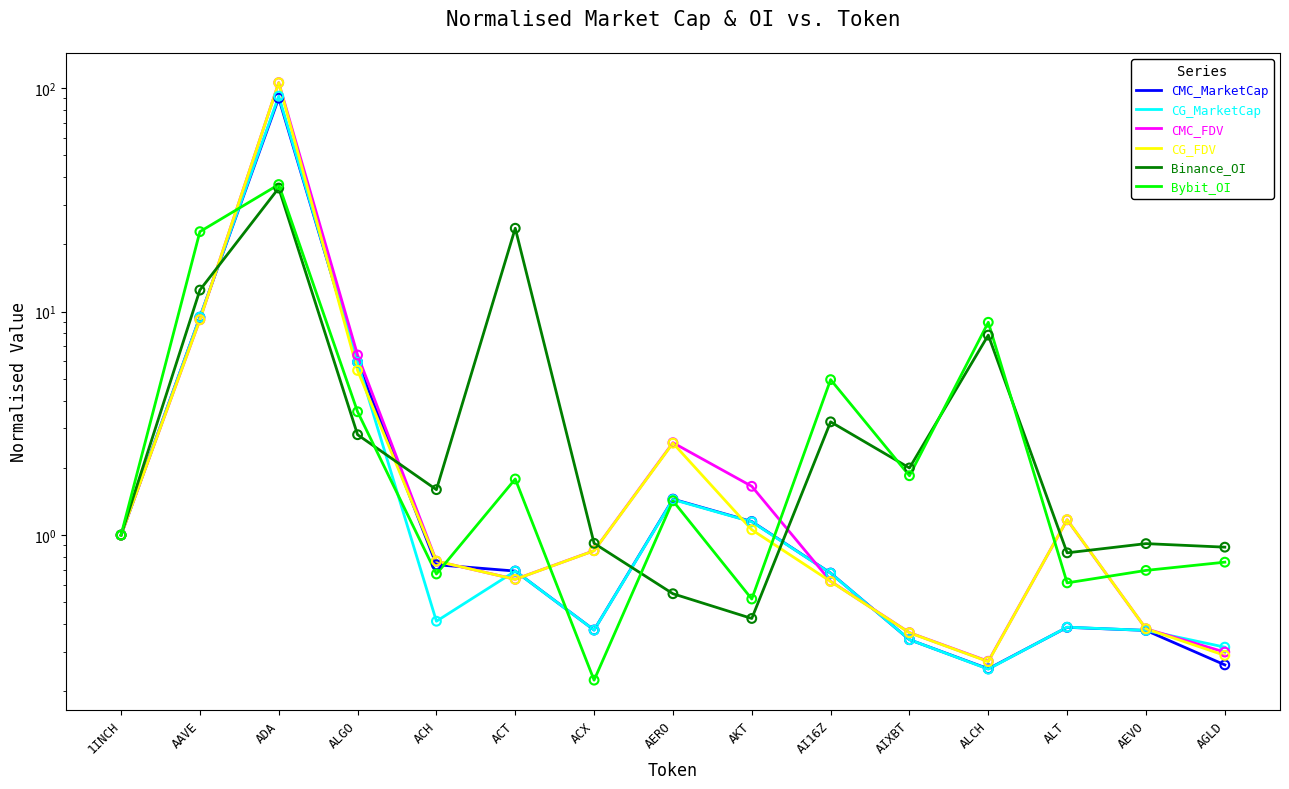

At how many categories does at least one series exceed 33?

1